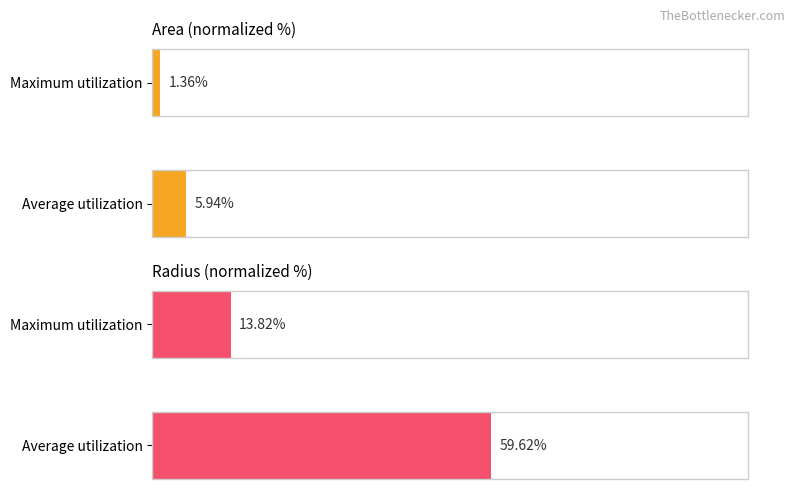

Reading left to right, extract all data points from this chart.

Area (normalized %): 5.9	1.4
Radius (normalized %): 59.6	13.8